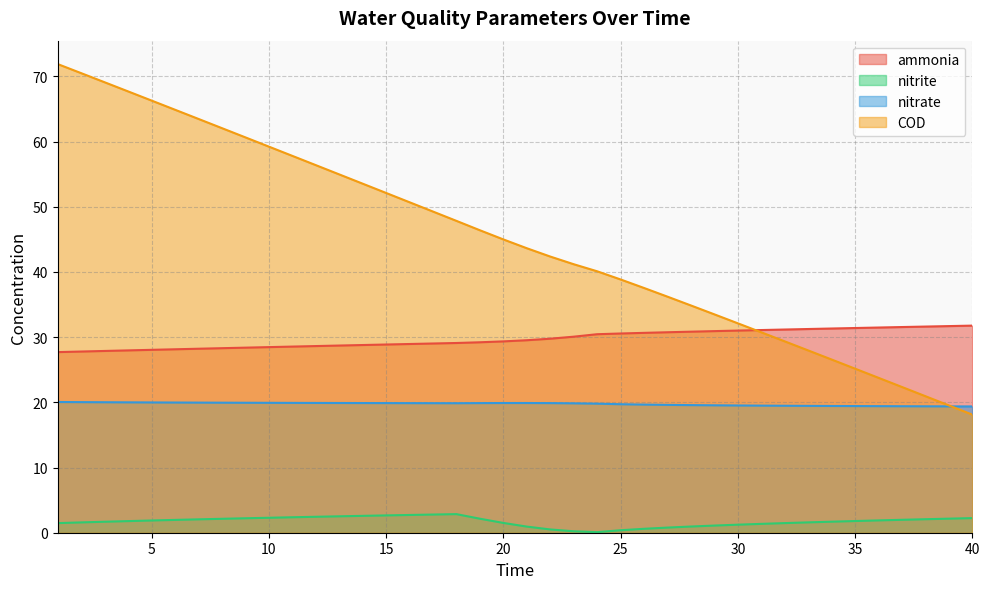

Which category has the highest value in the COD series?

1